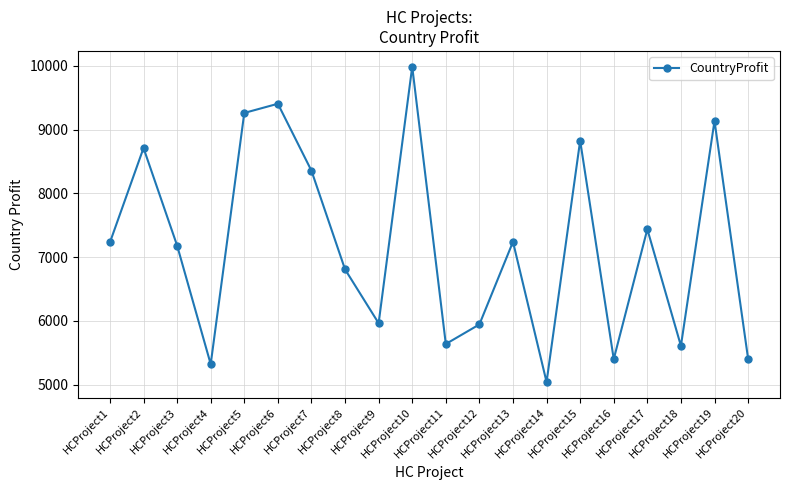

What is the difference between the maximum and minimum values?

4944